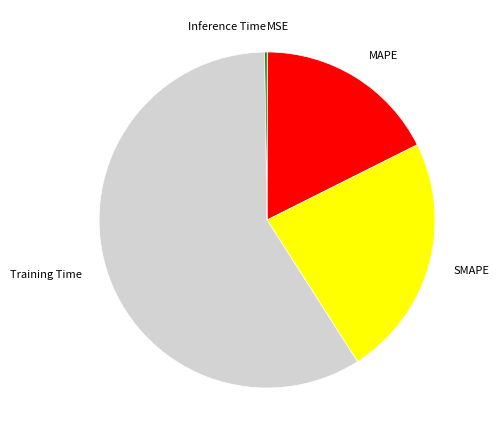

What is the change in value from MSE to MAPE?

+0.5